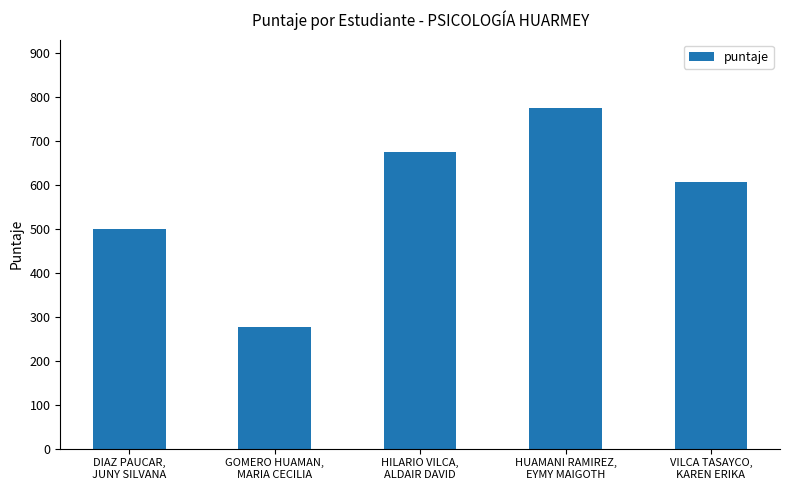

Count the number of values greater than 605.

3